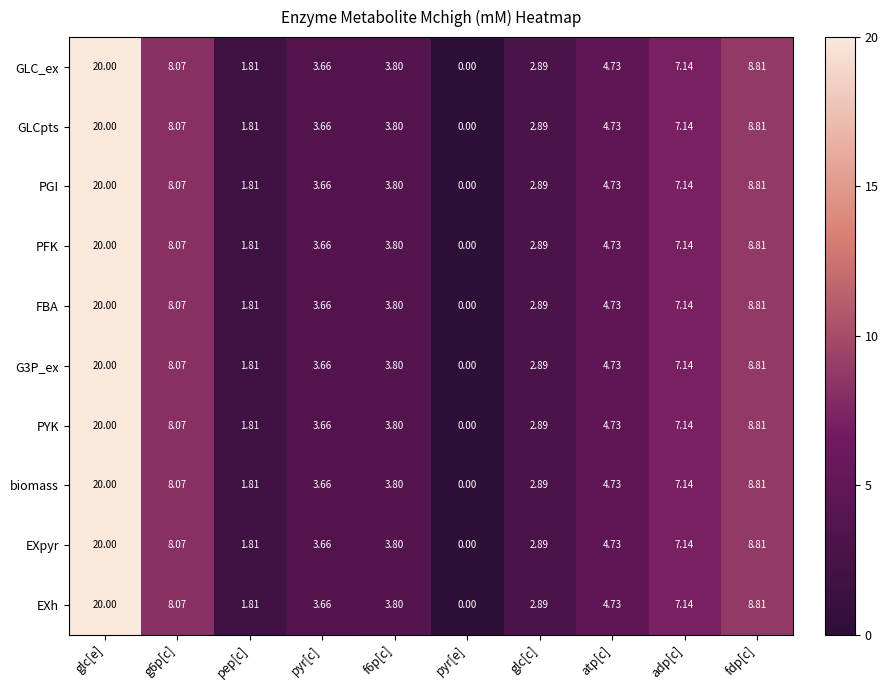

Where does the EXh series first go above 4?

glc[e]